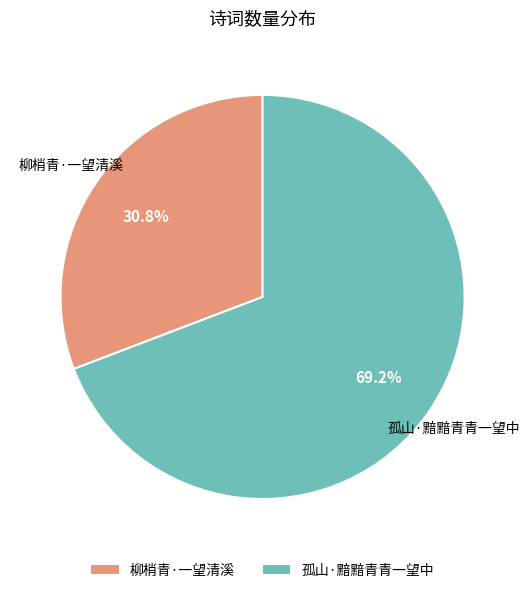

What percentage is the 孤山·黯黯青青一望中 slice, to the nearest percent?

69%